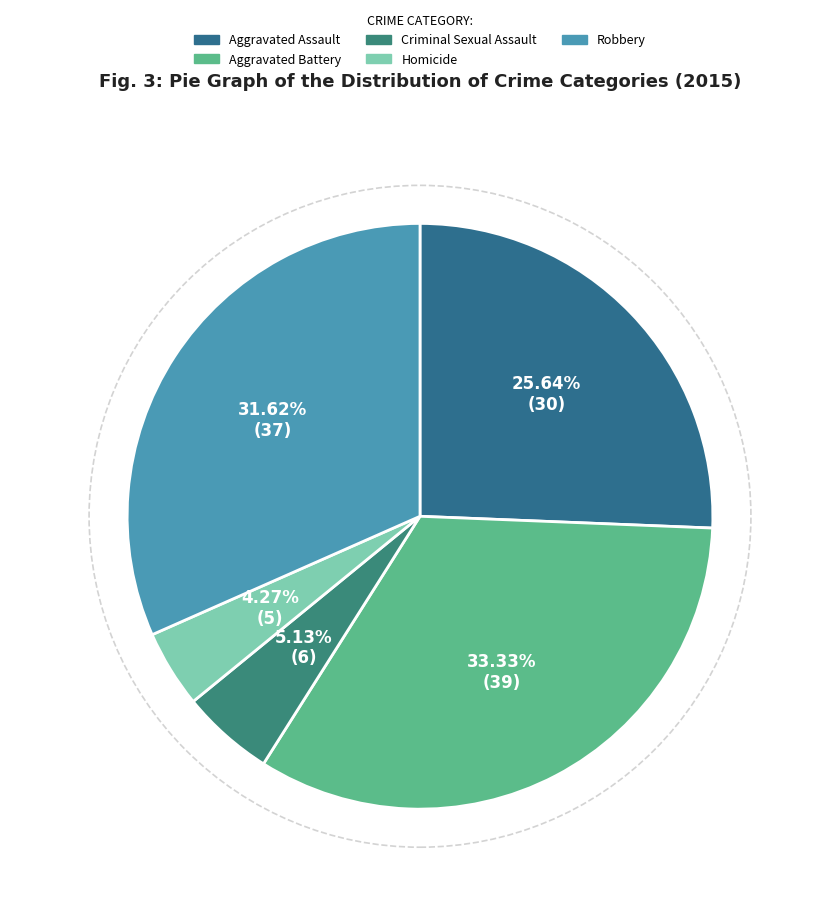

What portion of the pie excludes Homicide?

95.7%